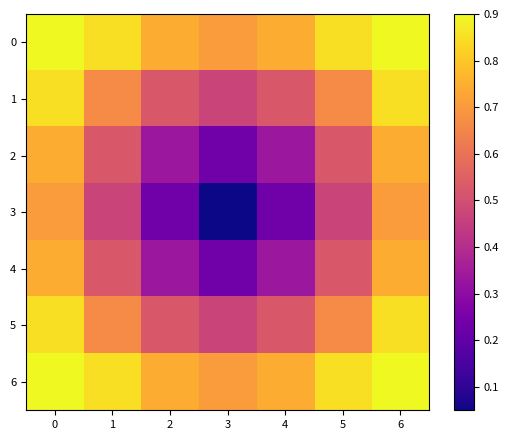

Reading right to left, what are all the values shown in this chart?

0: 6=1.0	5=0.8	4=0.7	3=0.7	2=0.7	1=0.8	0=1.0
1: 6=0.8	5=0.7	4=0.5	3=0.5	2=0.5	1=0.7	0=0.8
2: 6=0.7	5=0.5	4=0.3	3=0.2	2=0.3	1=0.5	0=0.7
3: 6=0.7	5=0.5	4=0.2	3=0.0	2=0.2	1=0.5	0=0.7
4: 6=0.7	5=0.5	4=0.3	3=0.2	2=0.3	1=0.5	0=0.7
5: 6=0.8	5=0.7	4=0.5	3=0.5	2=0.5	1=0.7	0=0.8
6: 6=1.0	5=0.8	4=0.7	3=0.7	2=0.7	1=0.8	0=1.0